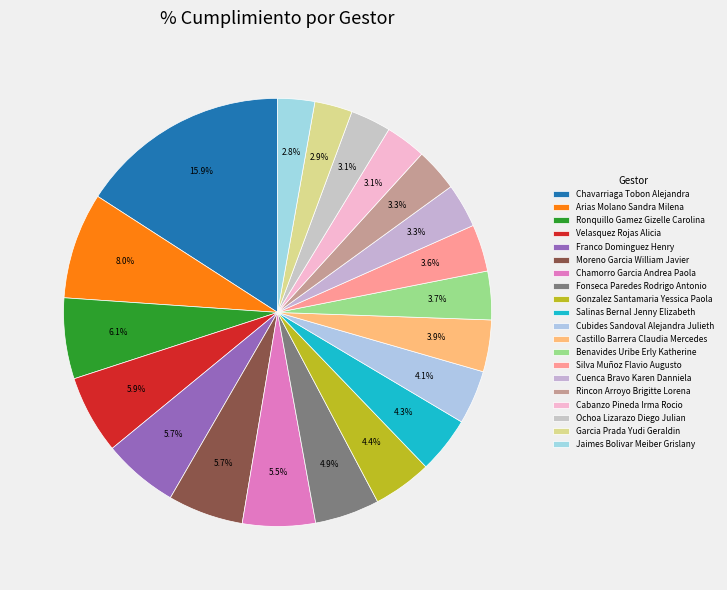

How many segments does this pie chart have?

20